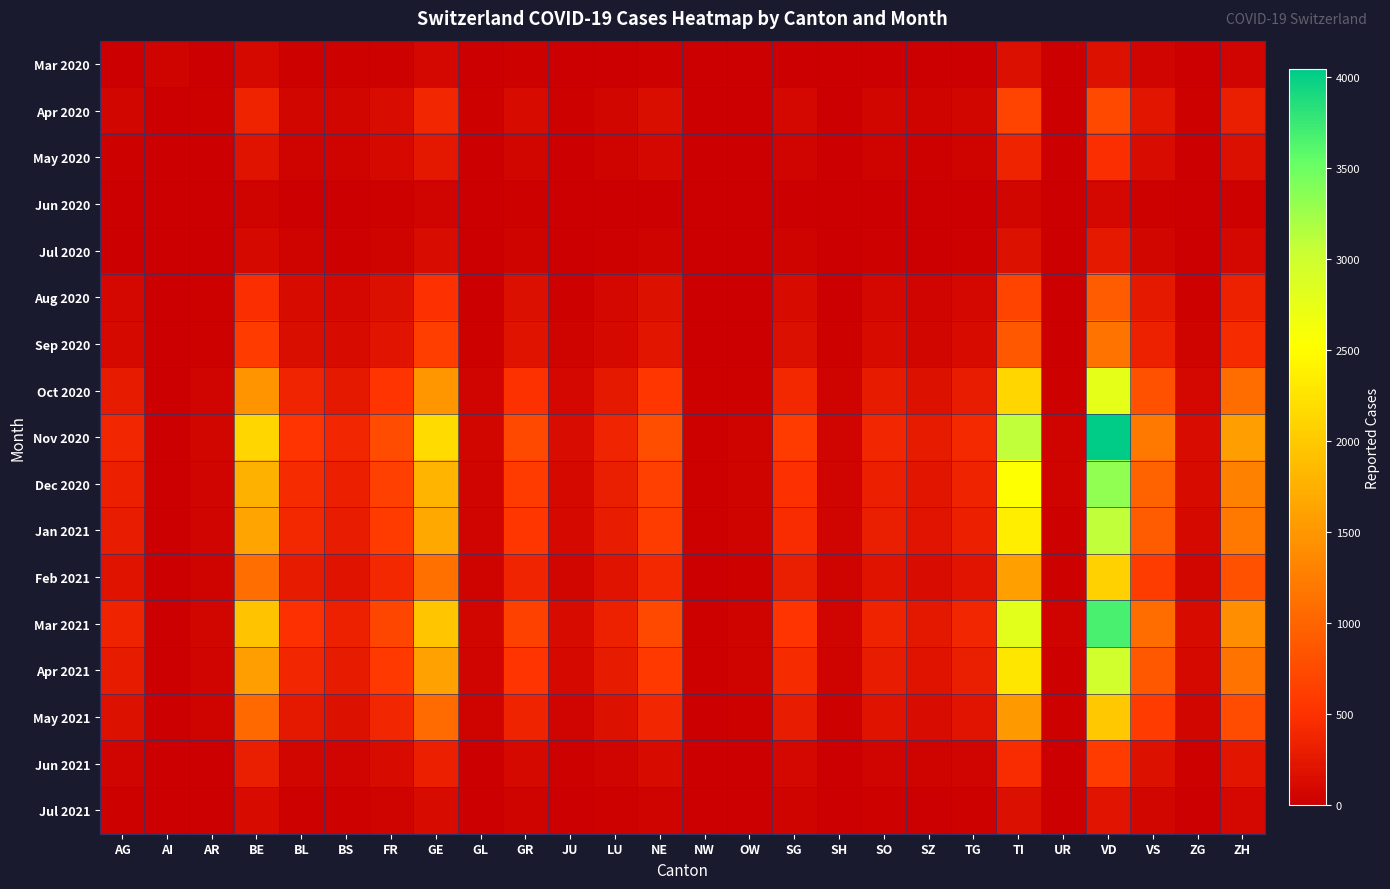

What is the total value across all series at GL?

501